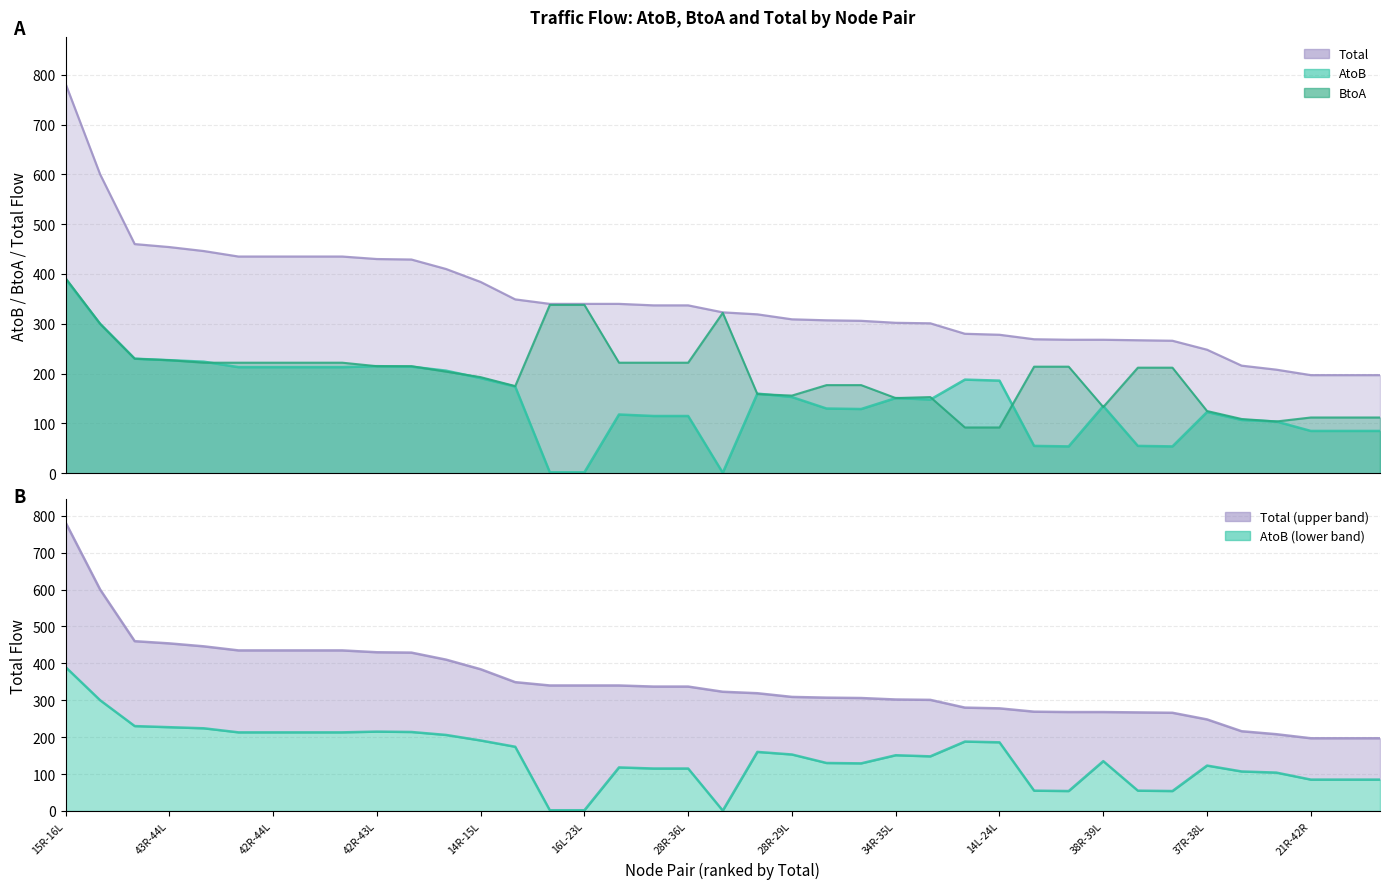

At which category is the sum across all series the highest?

15R-16L